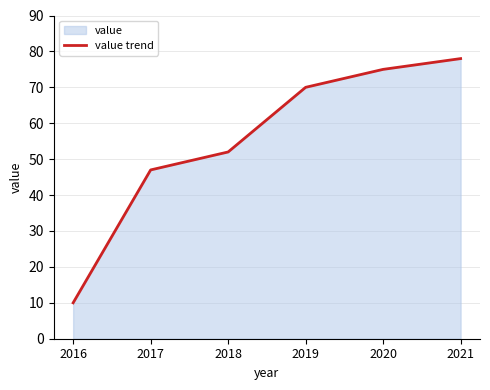

The chart shows a value of 77 at 2018. True or false?

False